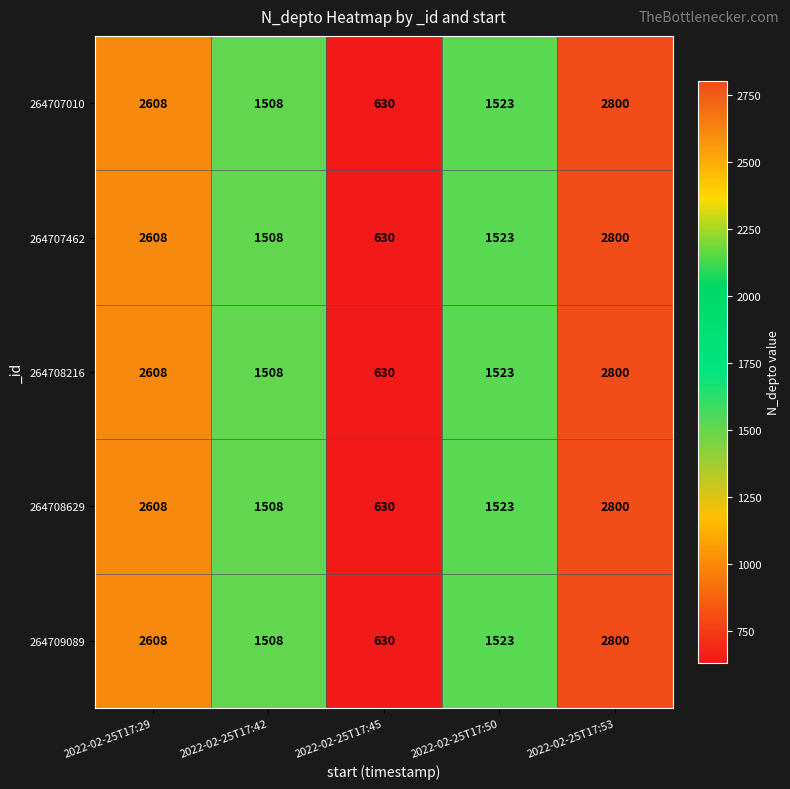

At which label does 264708216 first exceed 1523?

2022-02-25T17:29